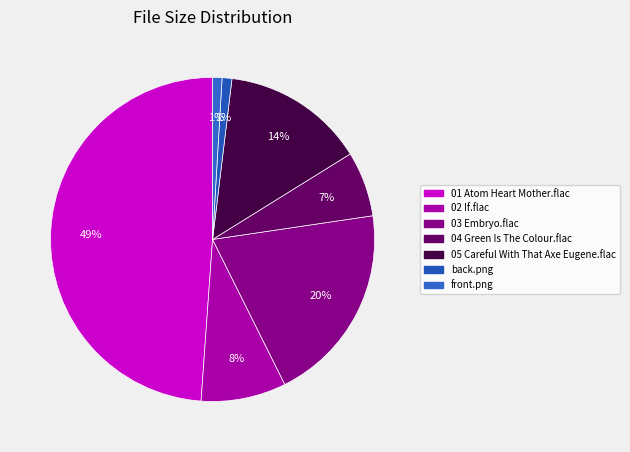

Approximately how many times larger is the value at 03 Embryo.flac compared to 05 Careful With That Axe Eugene.flac?

1.4